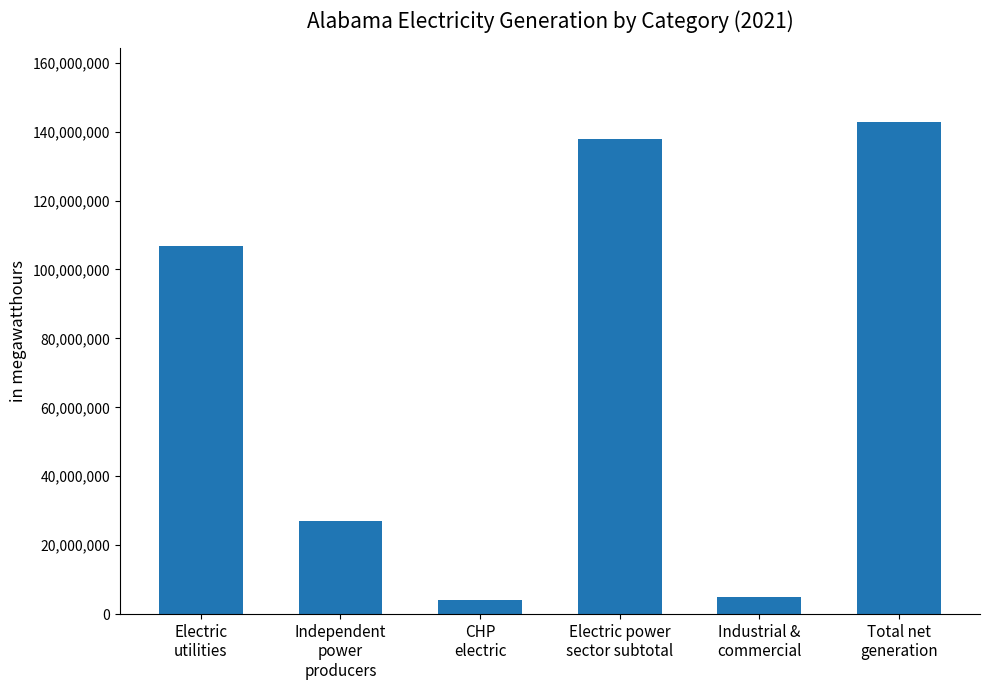

What position from the right is Electric
utilities?

6